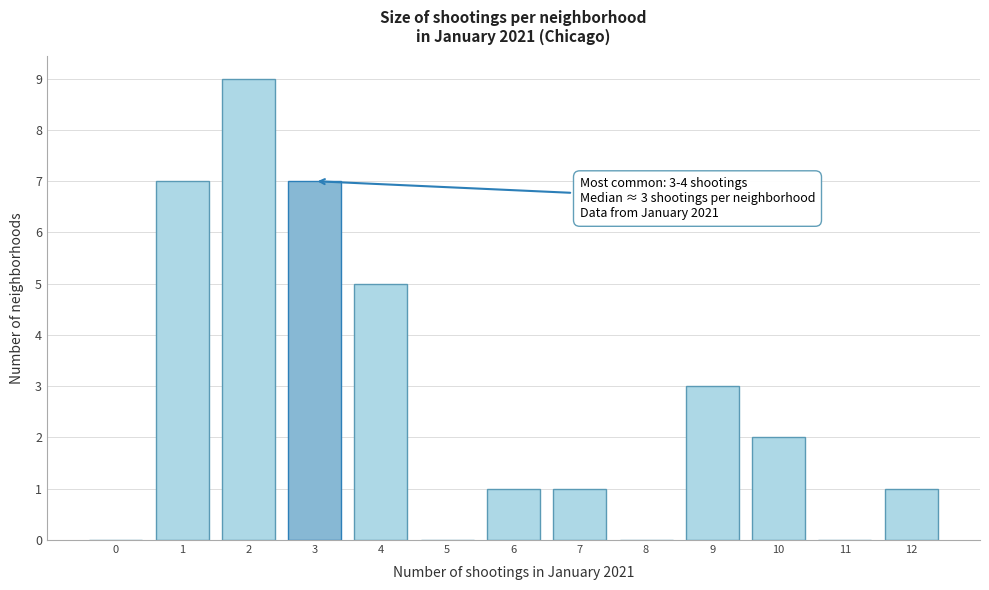

Reading left to right, what are all the values shown in this chart?

0=0	1=7	2=9	3=7	4=5	5=0	6=1	7=1	8=0	9=3	10=2	11=0	12=1